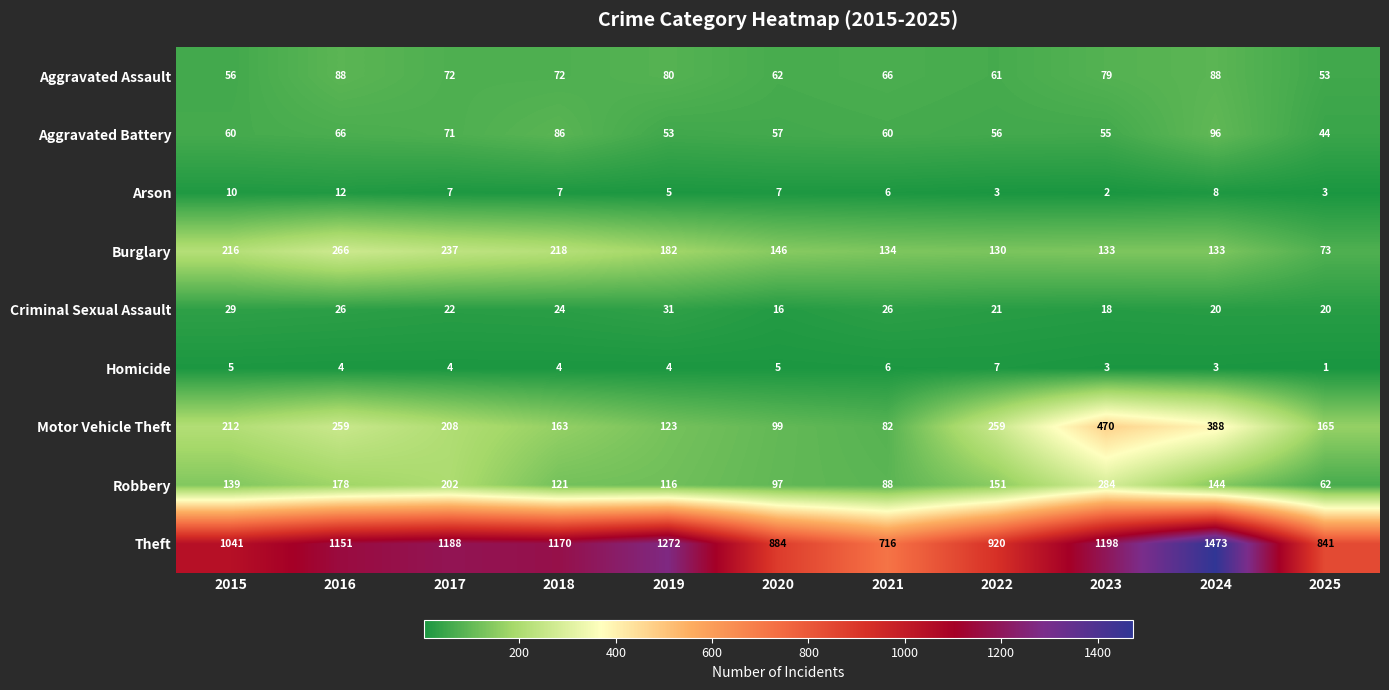

At 2017, list the series in order from largest to smallest.

Theft, Burglary, Motor Vehicle Theft, Robbery, Aggravated Assault, Aggravated Battery, Criminal Sexual Assault, Arson, Homicide